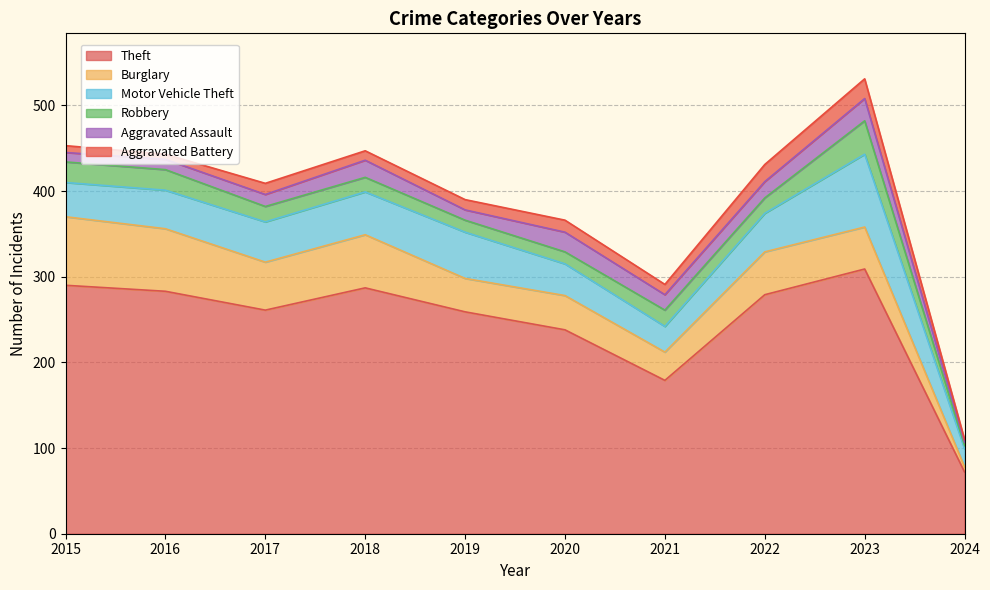

How many lines are shown in the chart?

6